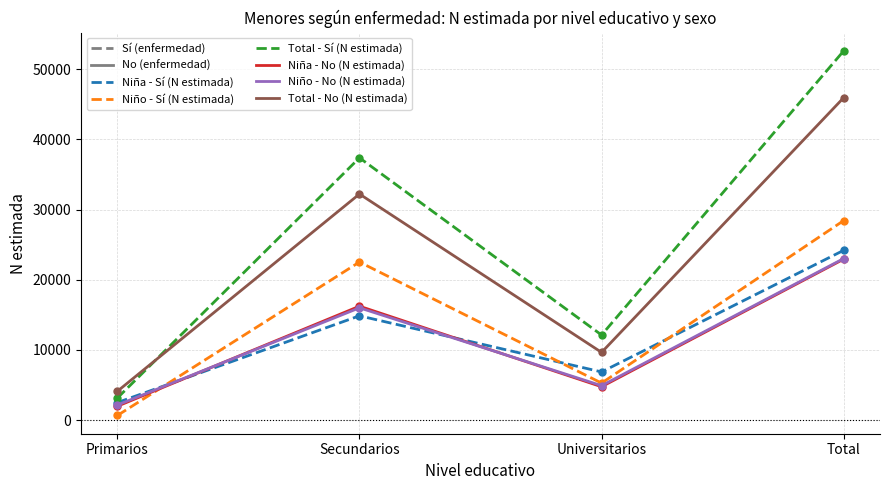

List the labels in order of Niño - Sí (N estimada) value, smallest first.

Primarios, Universitarios, Secundarios, Total